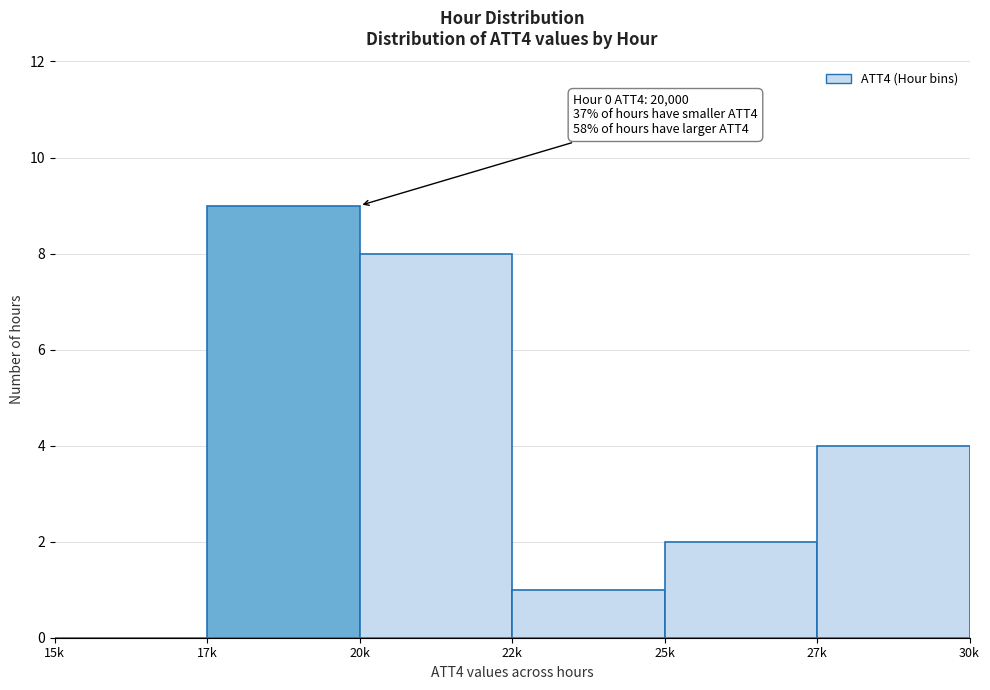

Reading right to left, transcribe all the data shown in this chart.

27k=4	25k=2	22k=1	20k=8	17k=9	15k=0